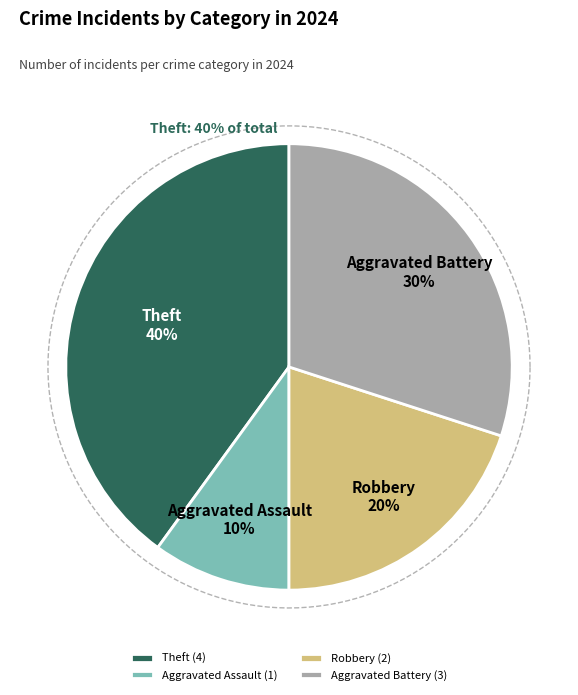

Does Robbery represent more than half of the total?

No